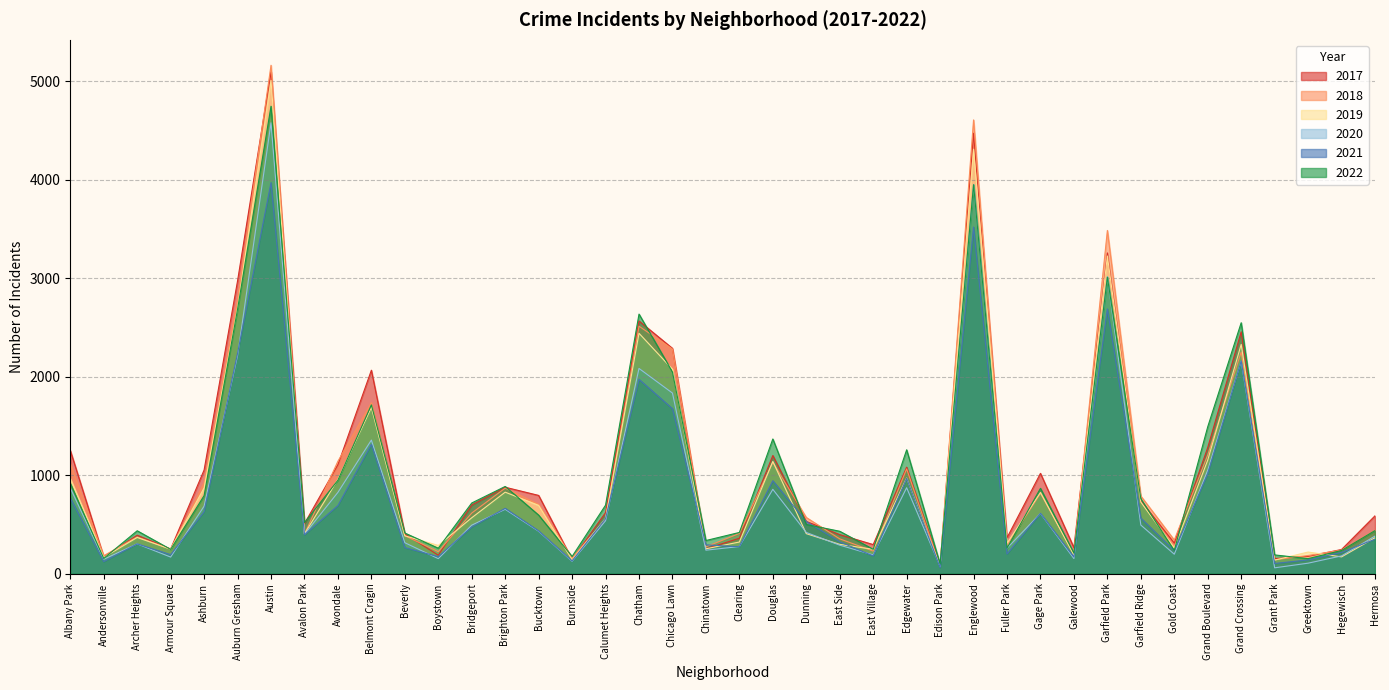

Reading left to right, list all the values displayed in this chart.

2017: 1252	171	391	251	1053	2973	5095	509	1107	2066	404	188	697	878	795	145	620	2566	2288	253	360	1200	531	397	296	1082	87	4472	365	1019	265	3257	742	311	1281	2456	154	176	246	588
2019: 968	166	368	249	872	2700	5008	405	957	1687	385	287	568	828	694	142	561	2441	2076	253	322	1140	407	298	248	972	76	4310	308	825	189	3226	728	261	1153	2328	138	220	171	365
2021: 767	123	303	193	629	2237	3971	395	692	1313	265	173	474	664	435	130	559	1973	1675	293	274	944	530	325	180	970	62	3519	200	613	170	2688	565	233	1015	2160	104	140	217	350
2020: 870	147	303	169	686	2213	4578	400	826	1357	315	153	493	654	431	126	538	2084	1834	239	276	857	419	290	191	873	75	3952	259	612	154	3018	494	198	1052	2158	60	107	181	382
2018: 1117	183	374	248	924	2787	5162	401	1142	1736	386	224	616	869	704	160	554	2513	2281	273	409	1131	571	354	230	1064	75	4607	289	816	201	3485	789	342	1205	2250	141	185	240	442
2022: 918	155	436	247	793	2685	4746	519	949	1714	413	259	718	886	595	175	696	2636	2048	337	419	1368	500	431	248	1258	99	3950	260	867	209	3011	761	236	1492	2548	191	153	236	438